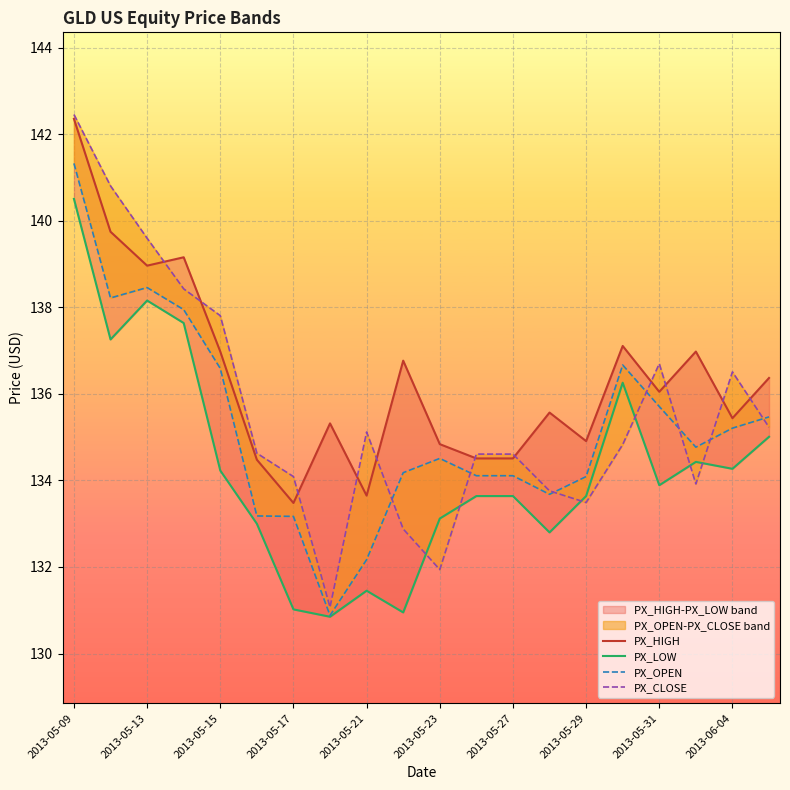

The value of PX_CLOSE at 17 is 133.9. True or false?

True